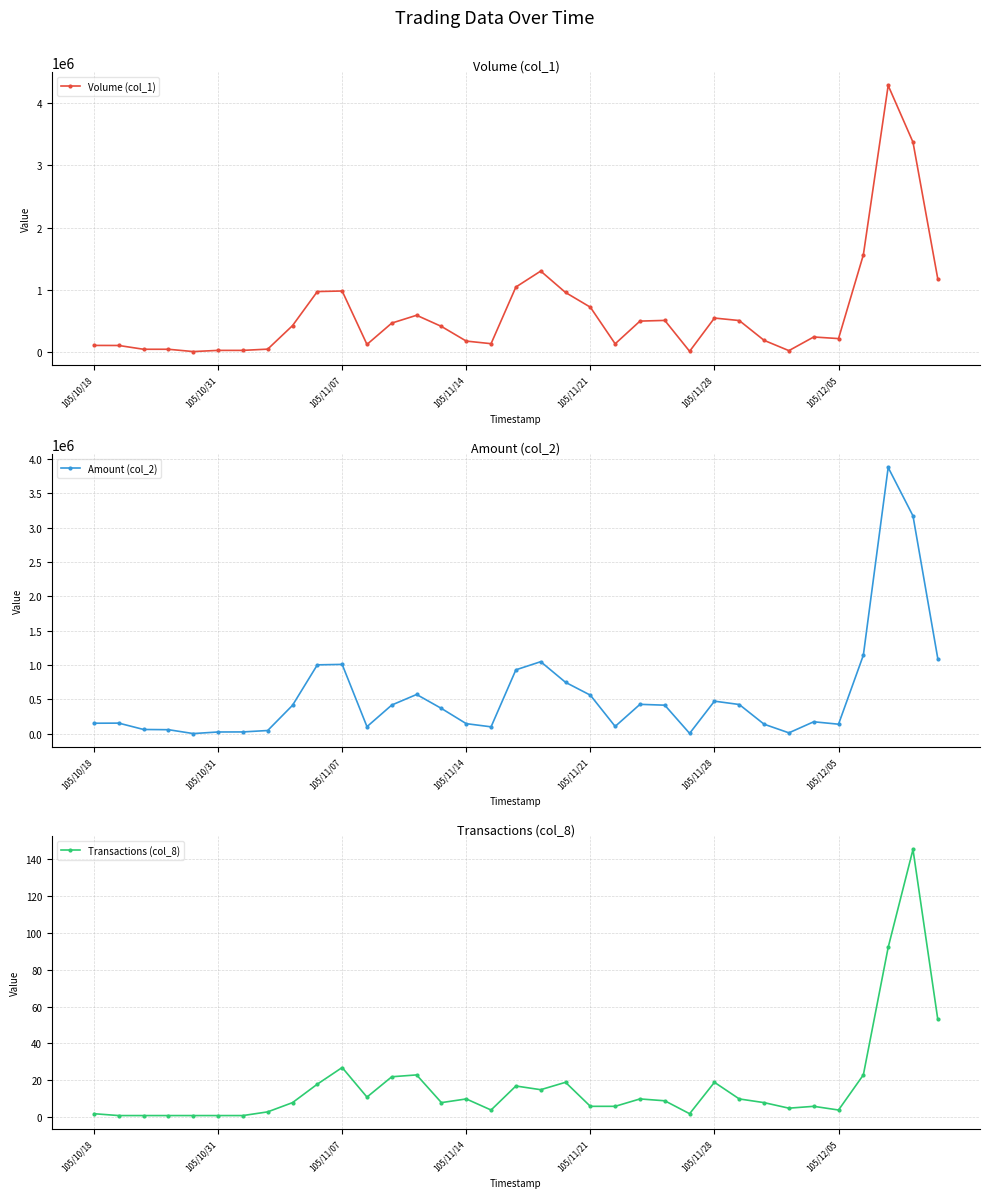

What are all the series names shown in the legend?

Volume (col_1), Amount (col_2), Transactions (col_8)